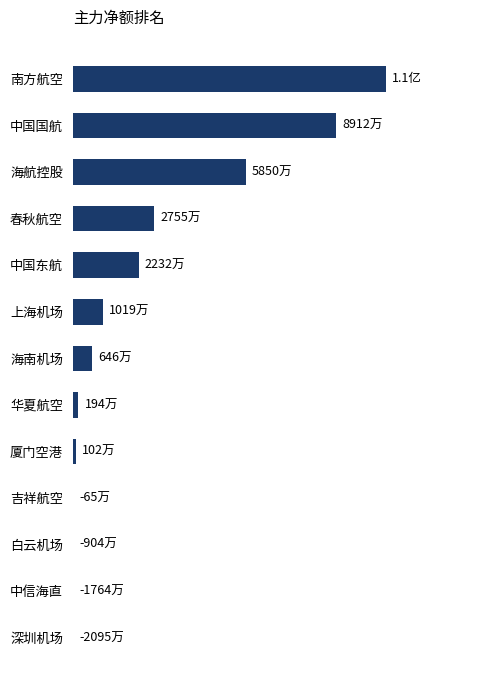

Count the number of values greater than 6461983.

6